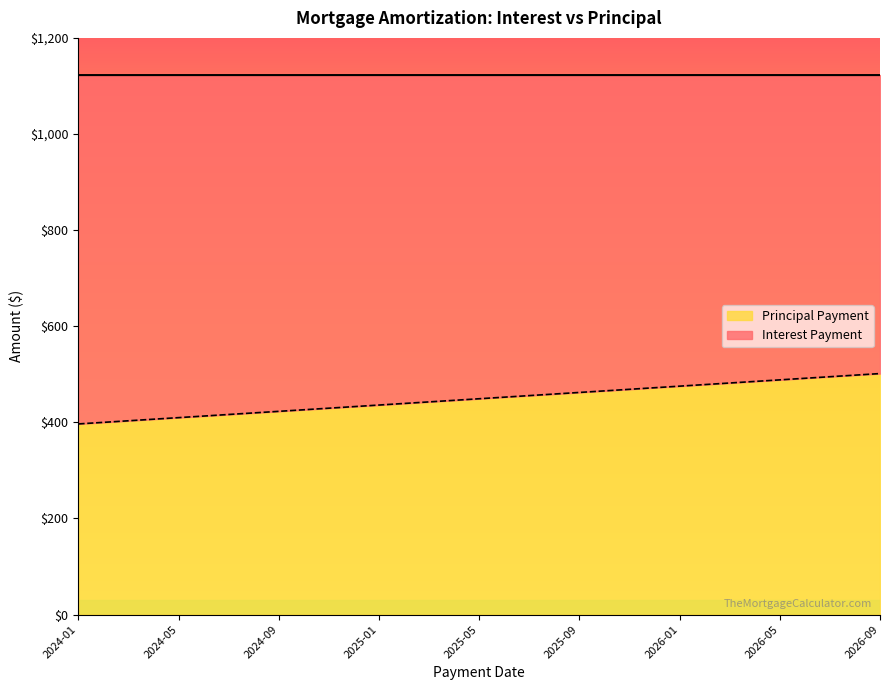

What is the label of the 15th point from the left?

2025-03